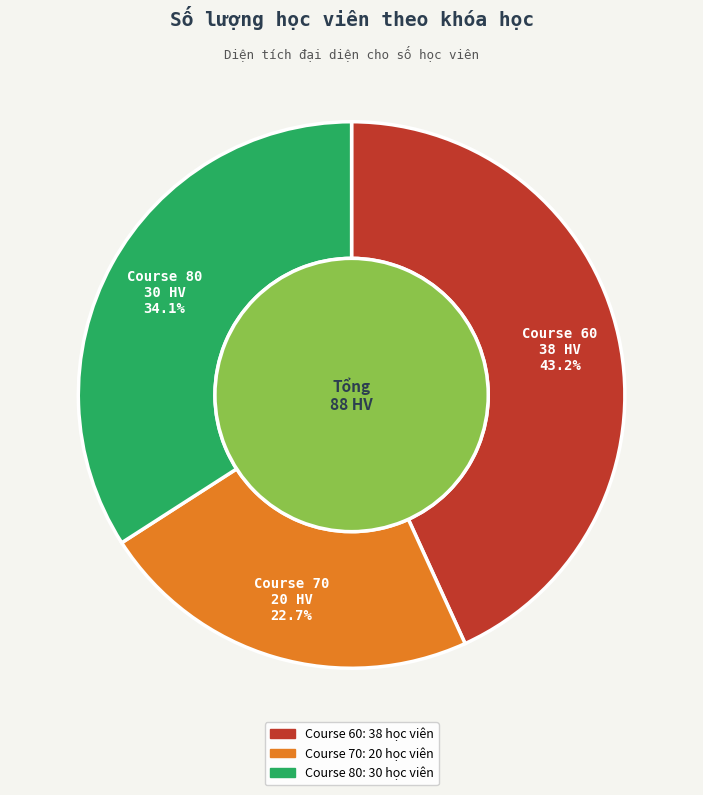

Does Course 70 represent more than half of the total?

No